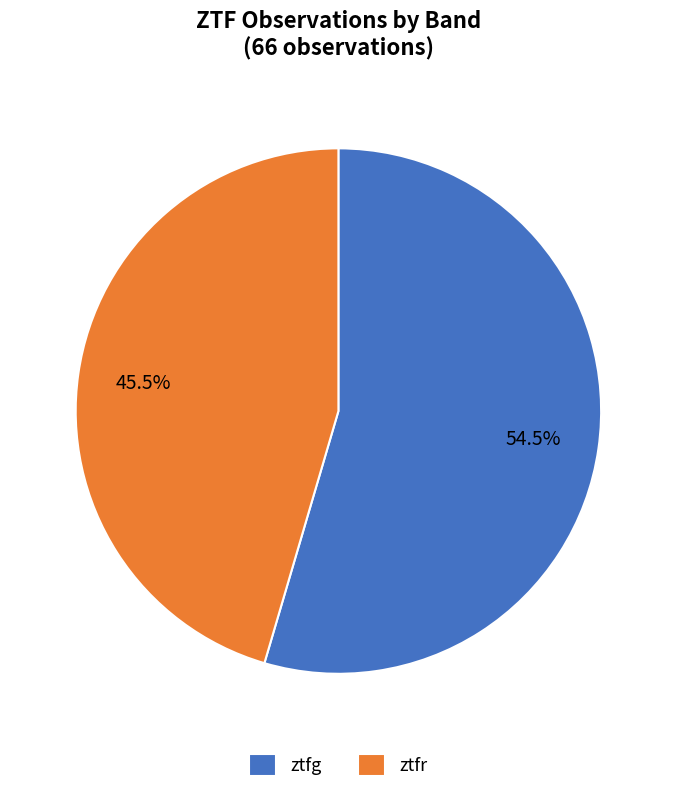

What is the ratio of the value at ztfg to the value at ztfr?

1.2